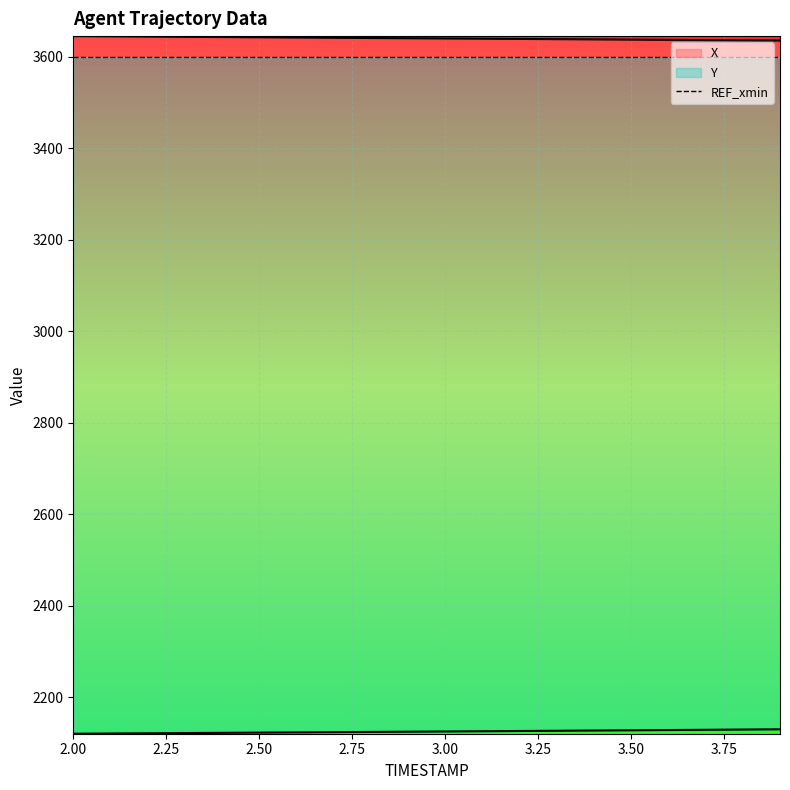

At which category is the sum across all series the highest?

2.0